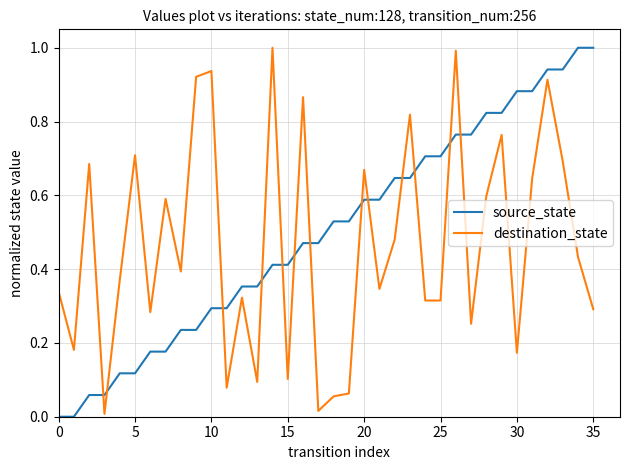

How many times do destination_state and source_state cross each other?

13